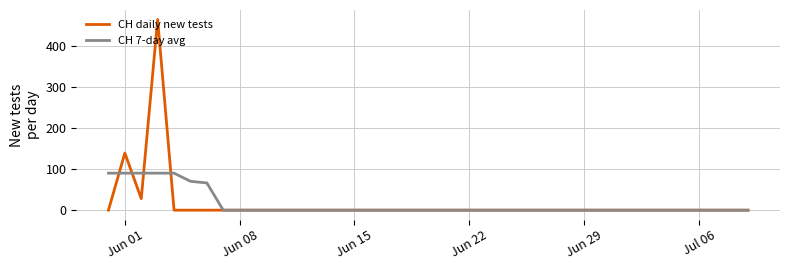

Rank the series by their maximum value, from highest to lowest.

CH daily new tests, CH 7-day avg